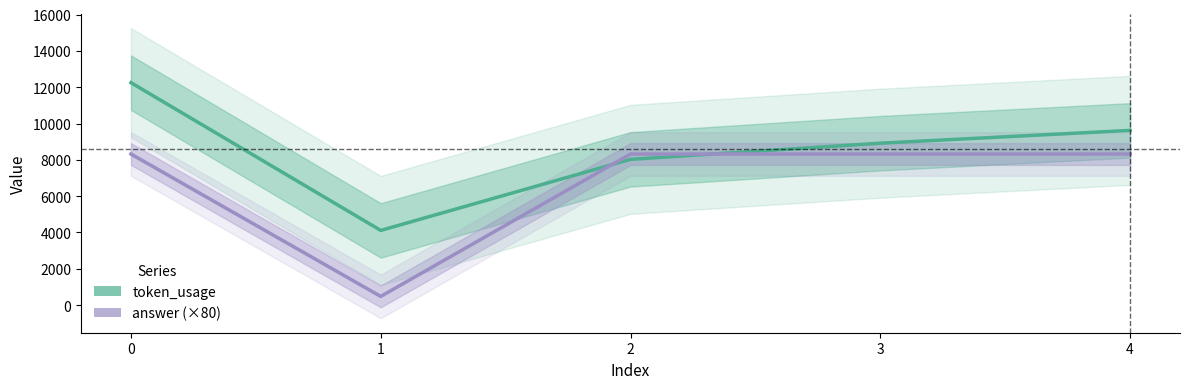

Which series has the largest total across all categories?

token_usage